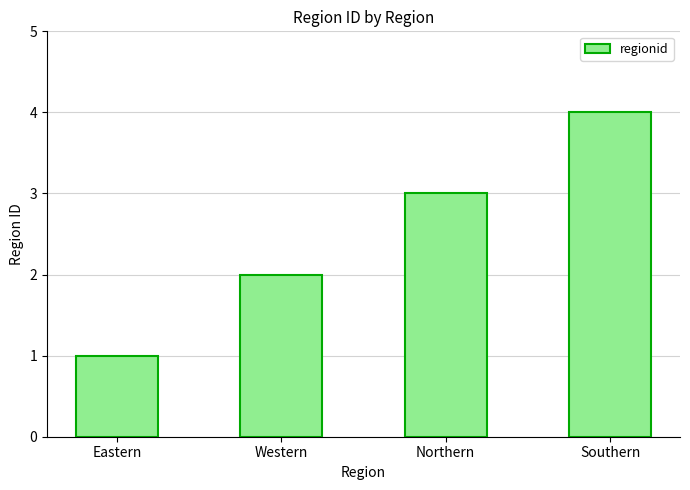

At which label is the value closest to 2?

Western